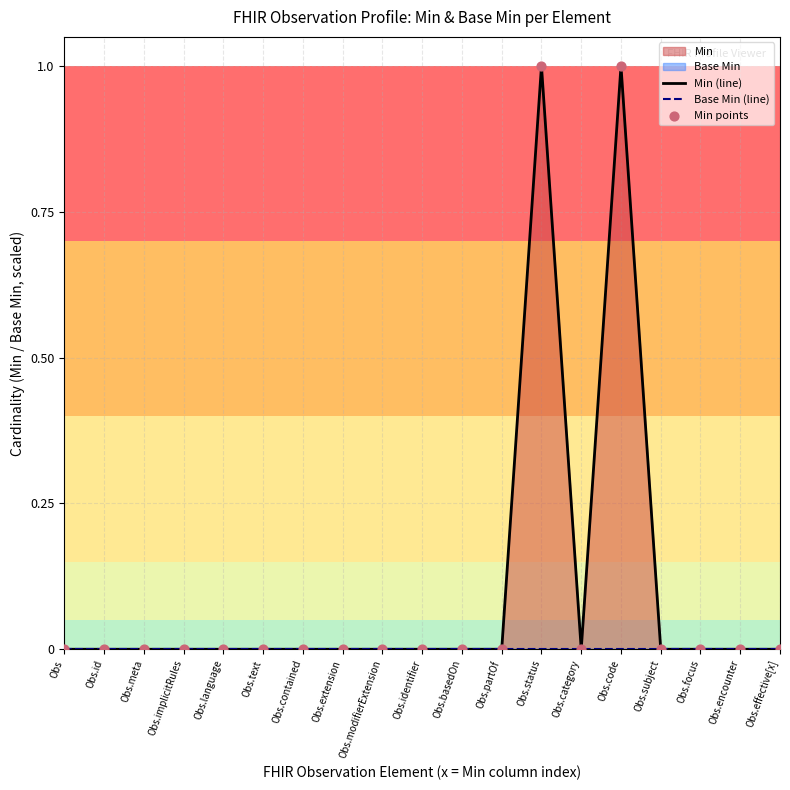

Is the value of Min (line) at Obs greater than the value of Base Min (line) at Obs.encounter?

No